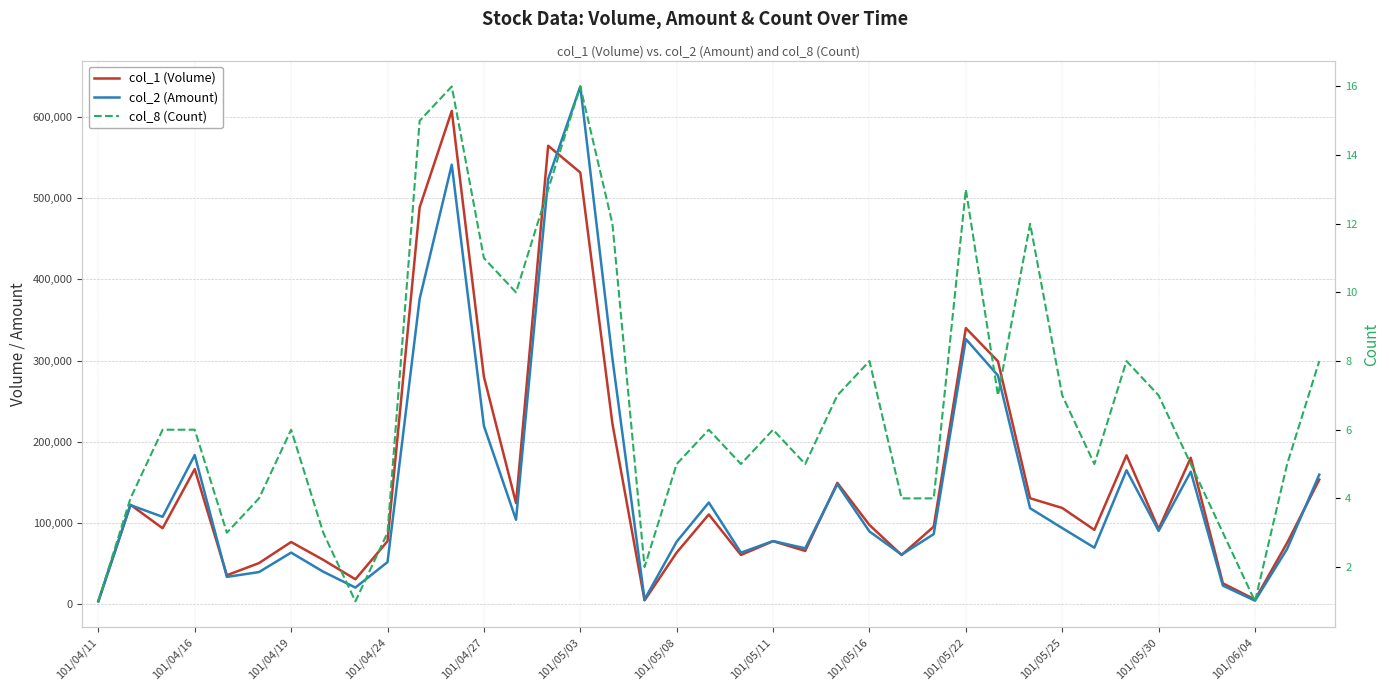

True or false: col_2 (Amount) has more than 1 points higher than both neighbors.

True